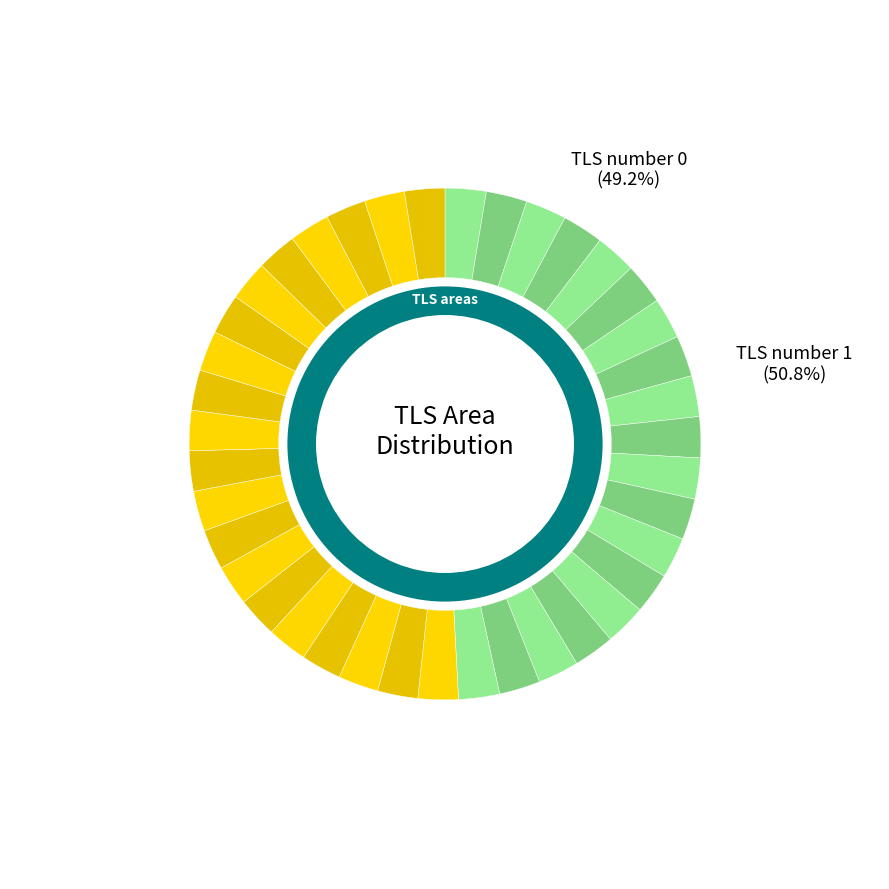

Is the sum of TLS number 1 and TLS number 0 greater than half?

Yes